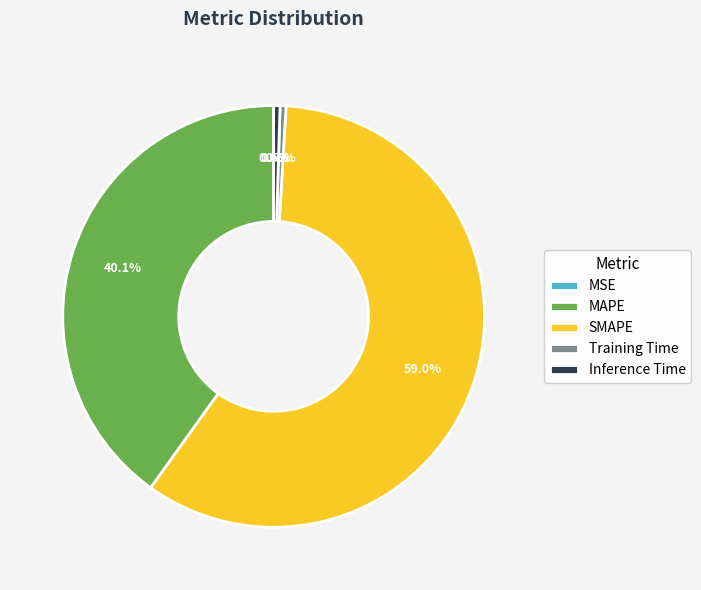

Which category has the biggest portion of the pie?

SMAPE